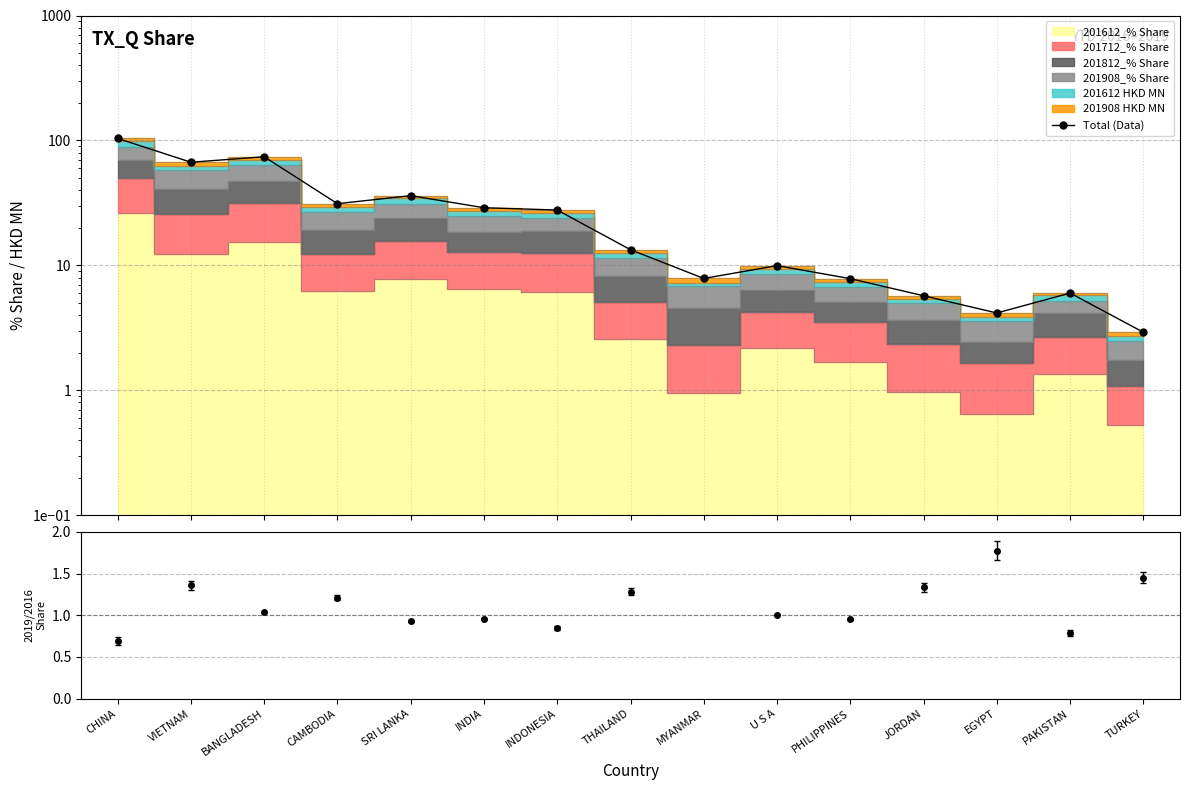

What is the sum of the values at TURKEY and EGYPT?

7.1